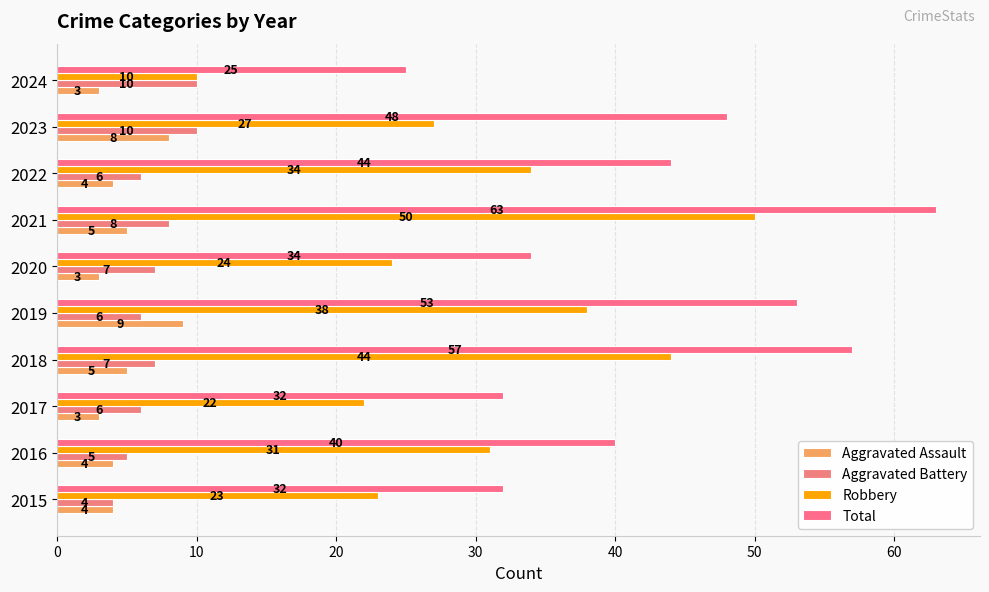

How many data points in Aggravated Battery are less than 7?

5